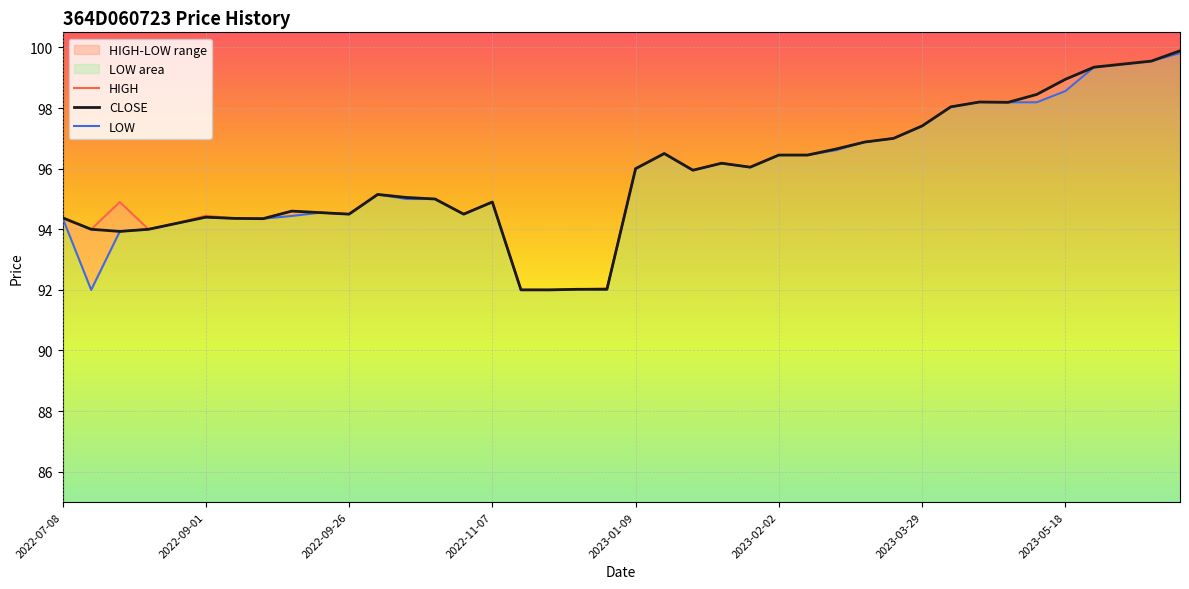

True or false: LOW and CLOSE cross at least once.

False